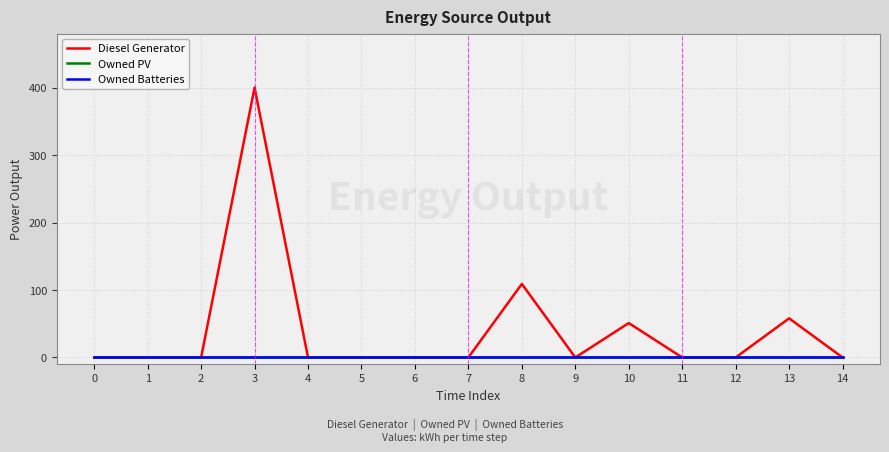

Reading left to right, transcribe all the data shown in this chart.

Diesel Generator: 0	0	0	400	0	0	0	0	109	0	51	0	0	58	0
Owned PV: 0	0	0	0	0	0	0	0	0	0	0	0	0	0	0
Owned Batteries: 0	0	0	0	0	0	0	0	0	0	0	0	0	0	0